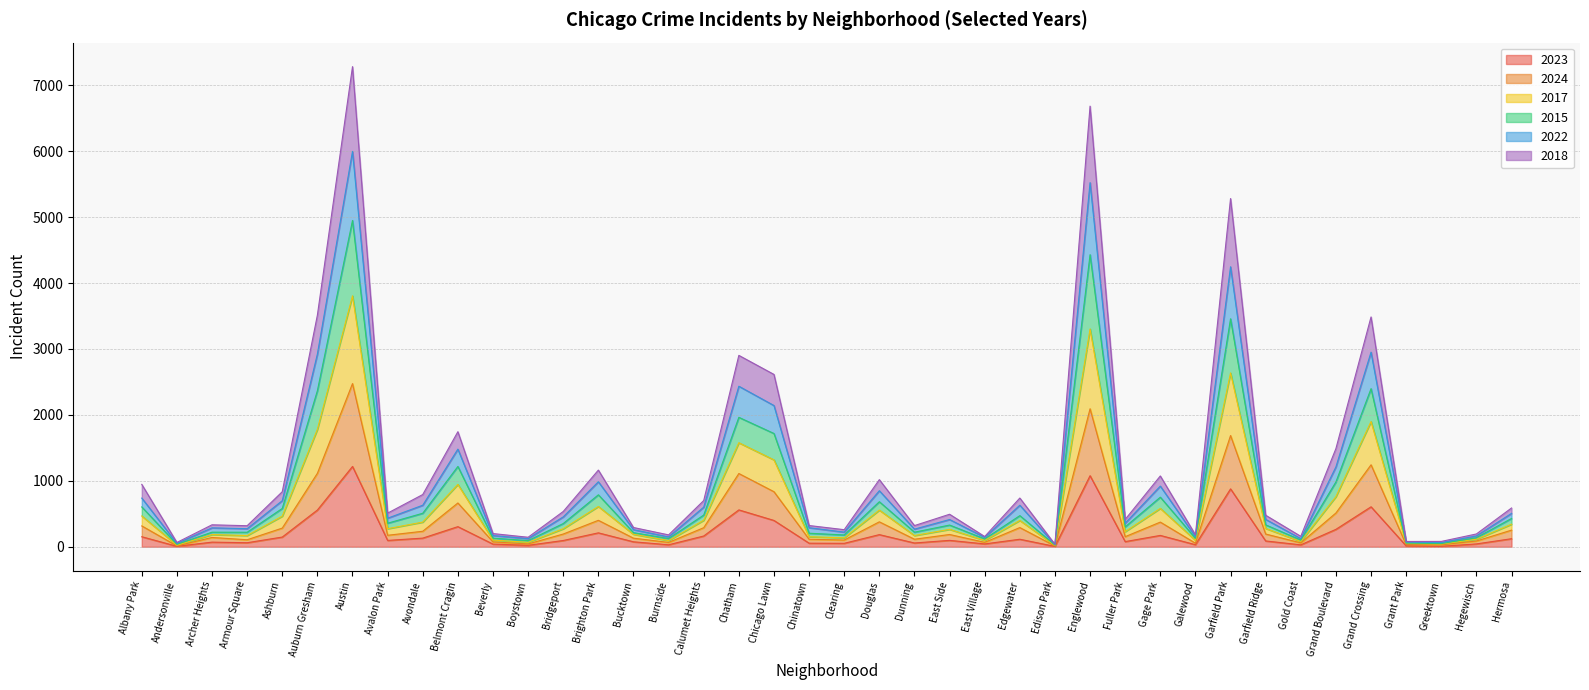

Is the value of 2022 at Albany Park greater than the value of 2024 at East Side?

Yes